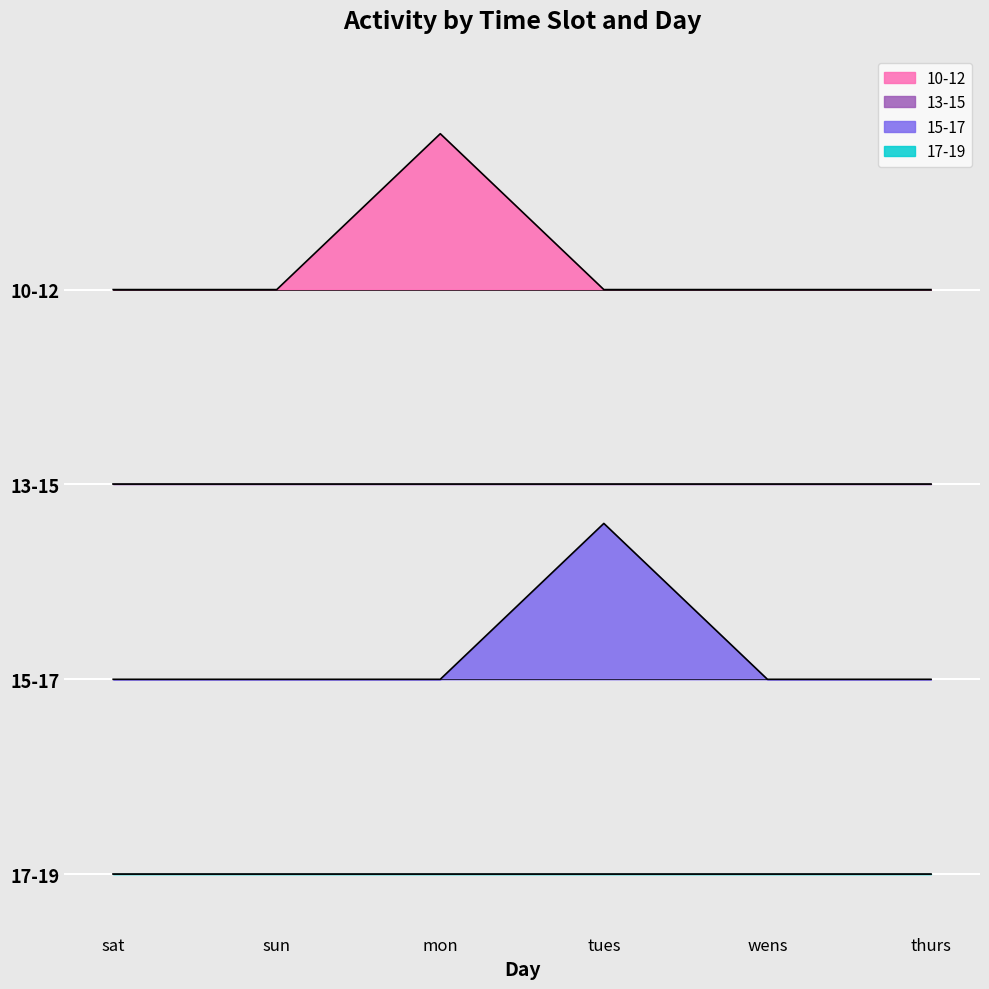

How many data points does each series have?

6